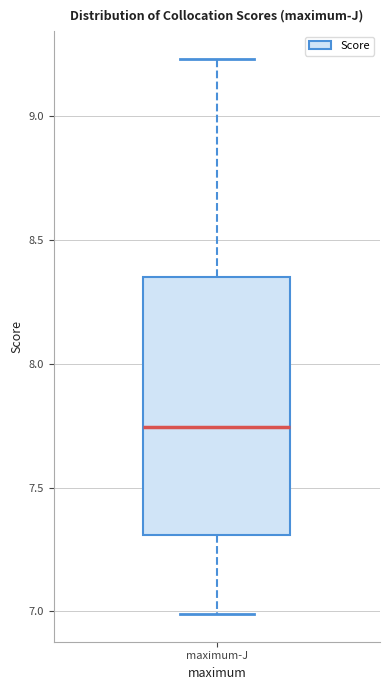

Transcribe this box plot: give where the median line is, the range the box spans, and where the two whiskers end, as read against the y-axis. The values are not printed on the chart, so give them approximately, as read against the axis.

median 7.75, box 7.30 to 8.35, whiskers 7.00 to 9.25